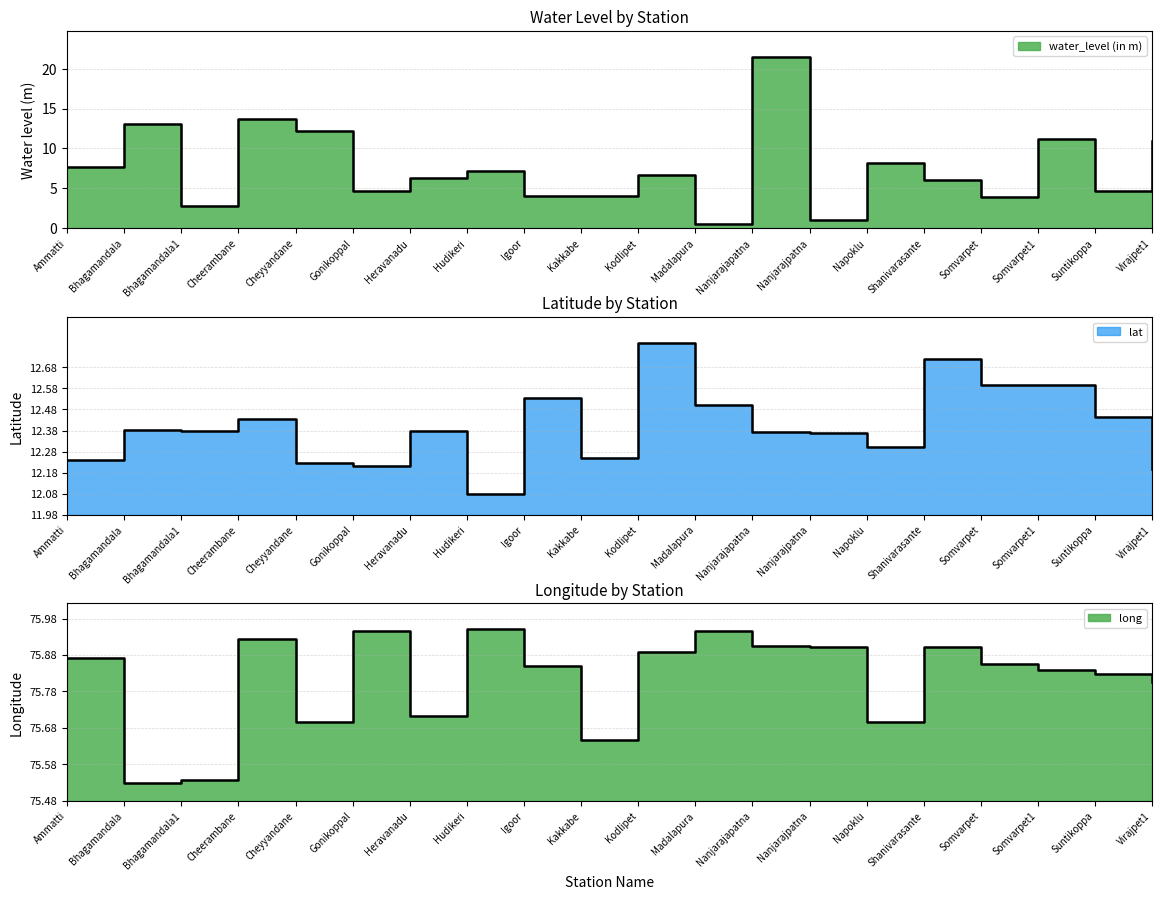

Which series ends up on top after the final intersection of lat and long?

long